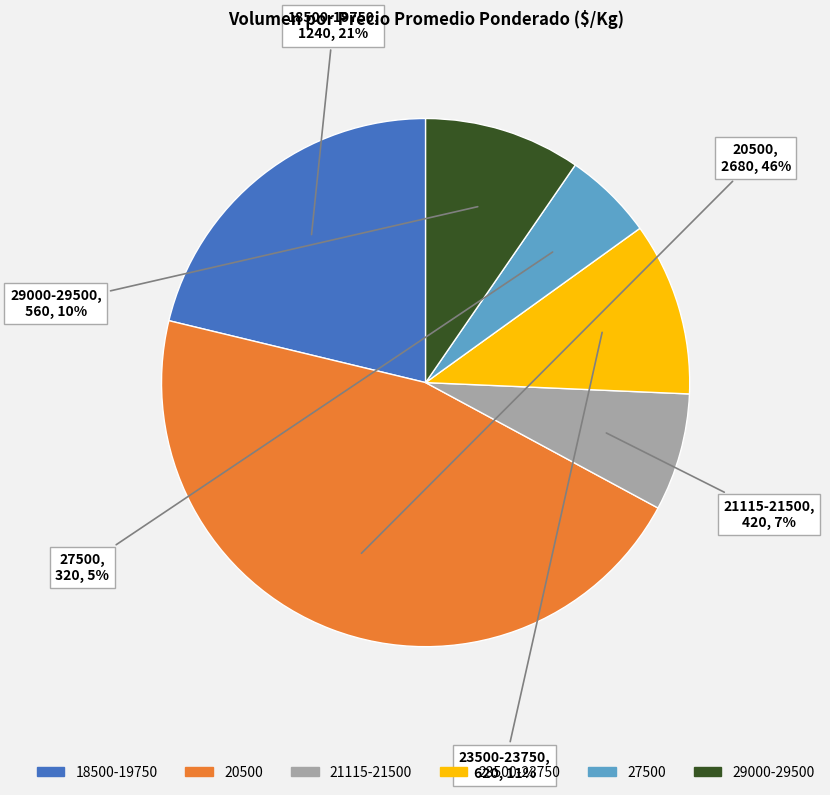

Is it true that 27500 is 17% of the pie?

False